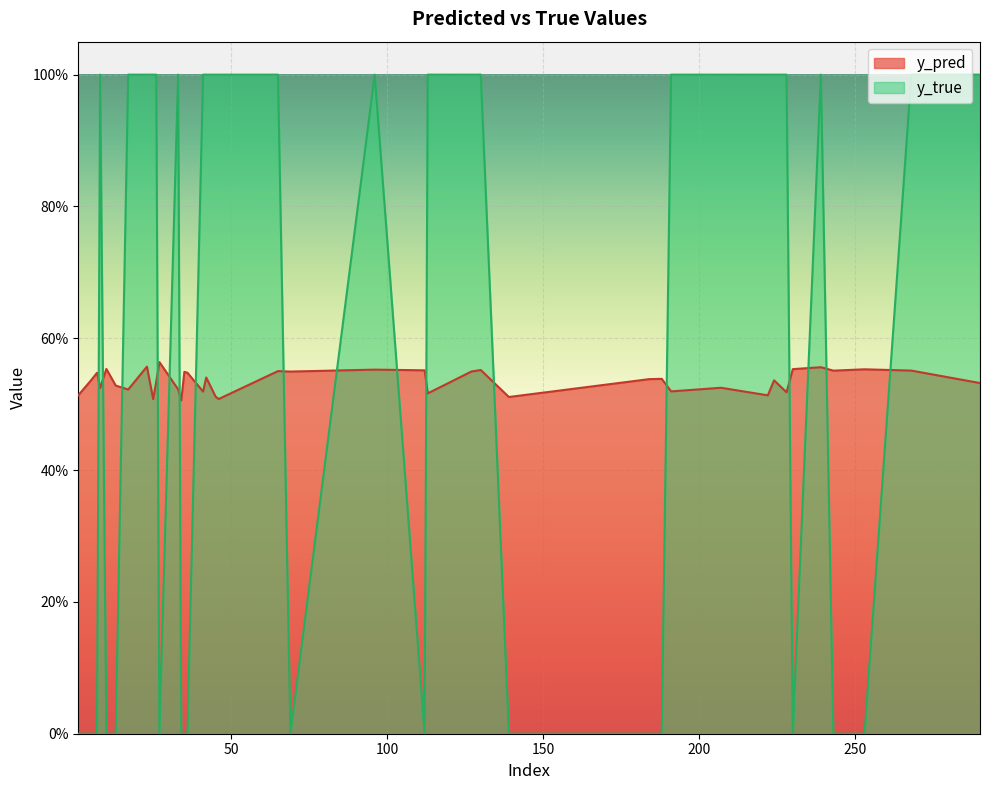

Is it true that y_true equals 1.4 at 96?

False